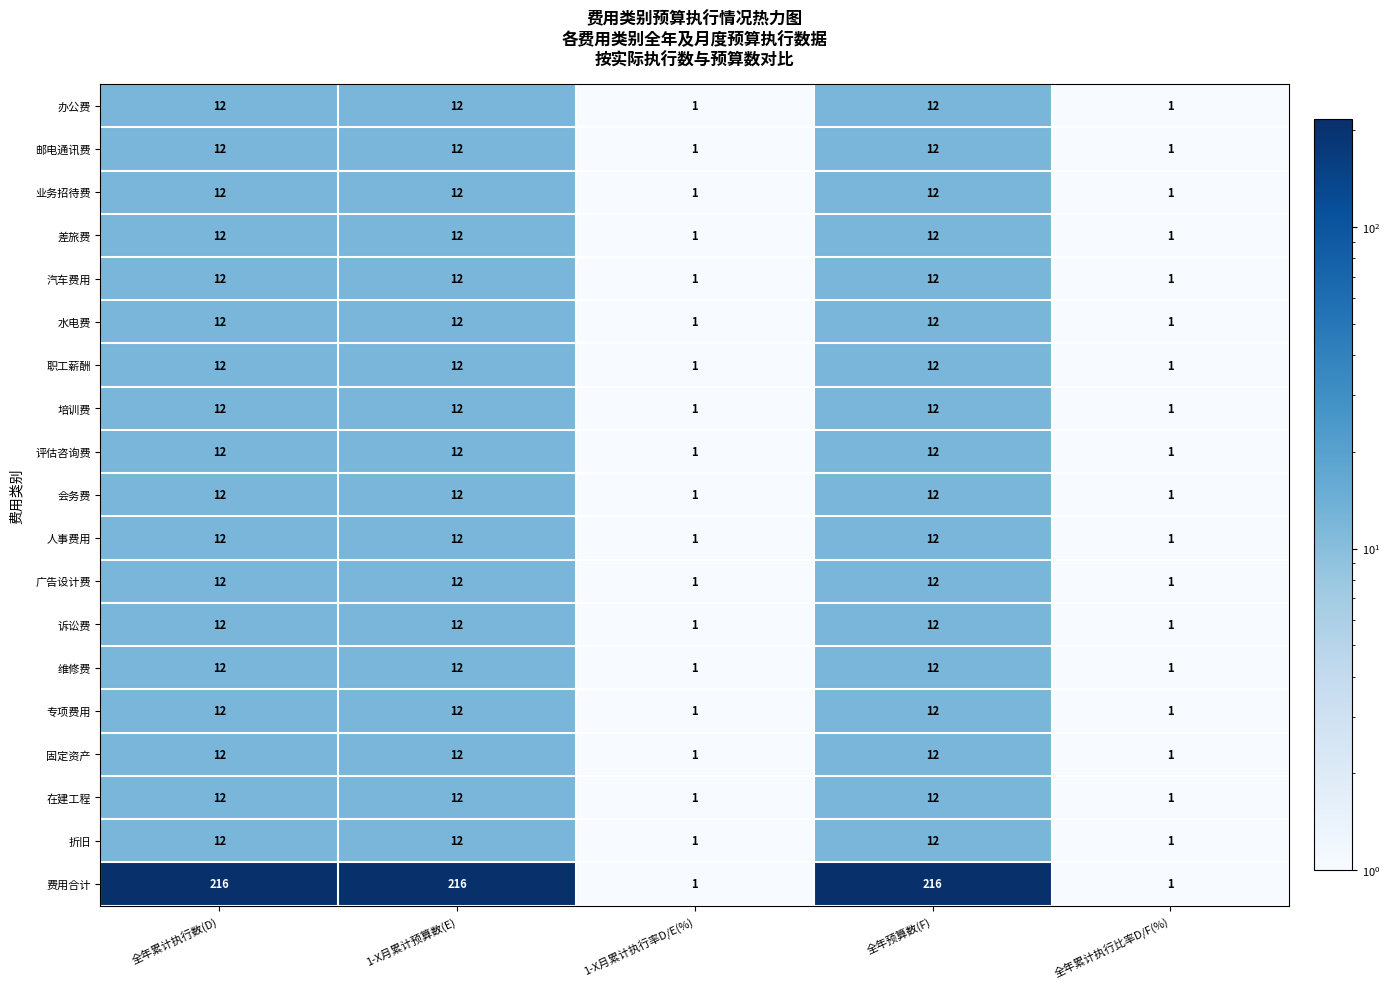

What is the difference between the highest and lowest values at 全年预算数(F)?

204